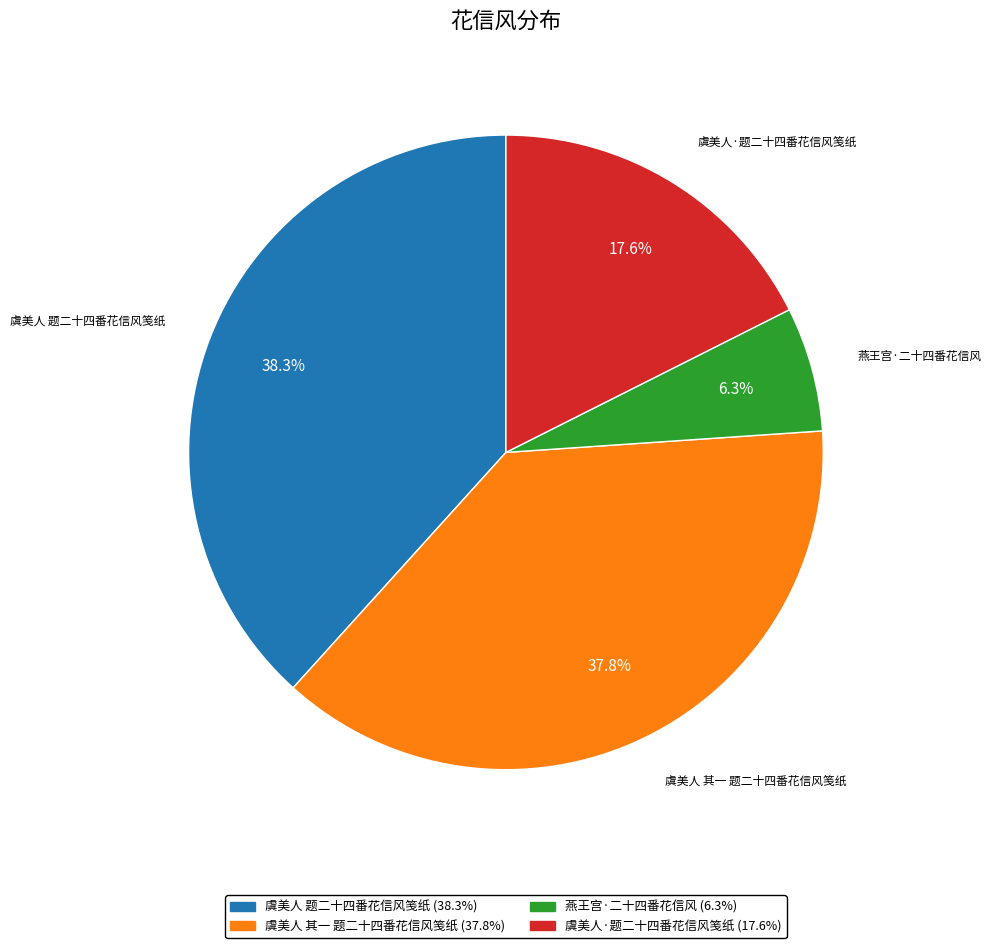

Count the number of slices in the pie.

4